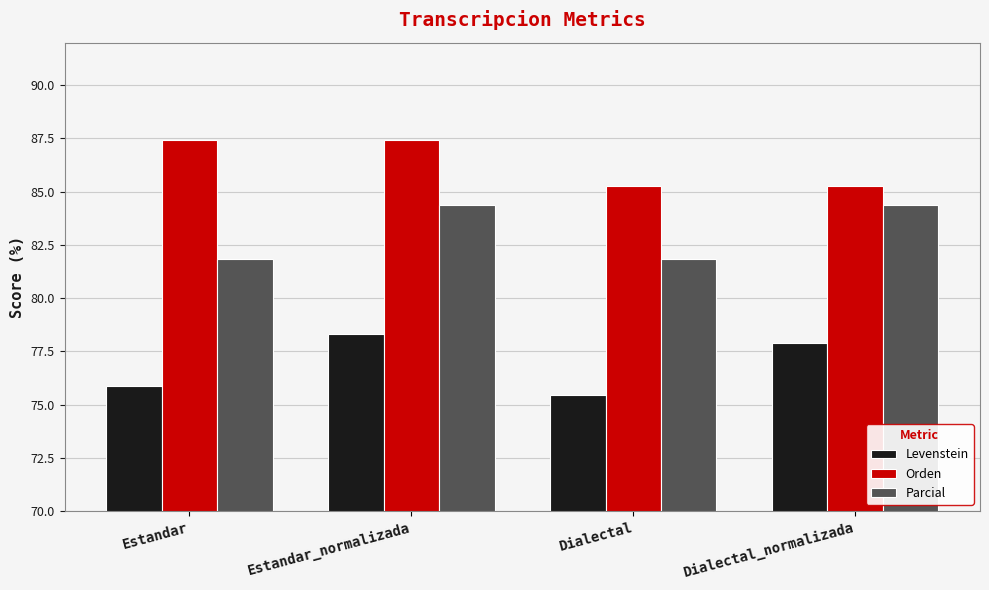

What is the highest value of the Orden series?

87.4